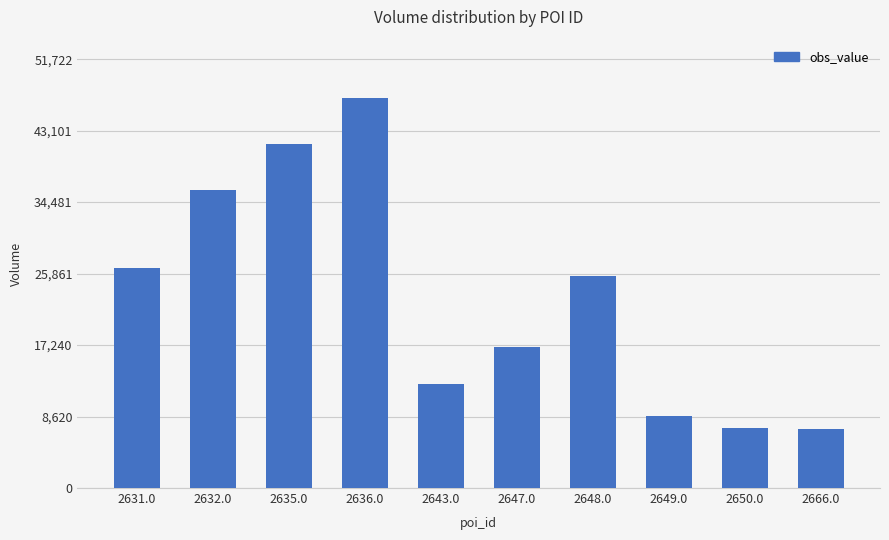

What is the label of the 9th bar from the right?

2632.0